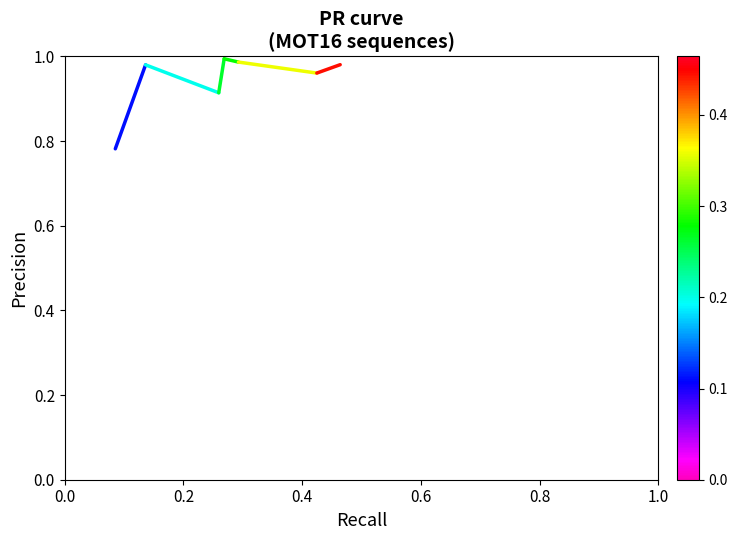

How many interior local peaks (higher than both neighbors) does the data have?

2